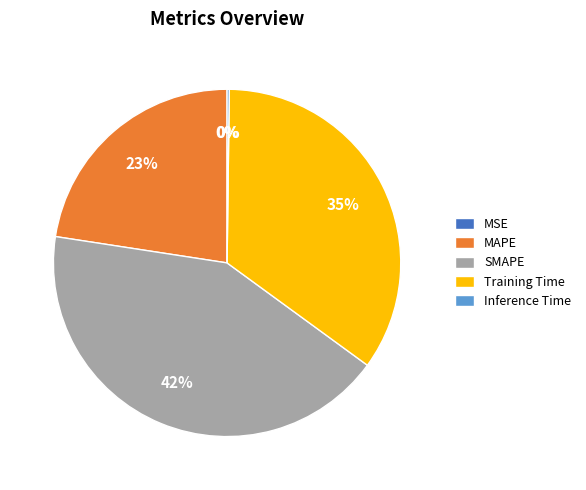

To the nearest percent, what portion does Training Time represent?

35%